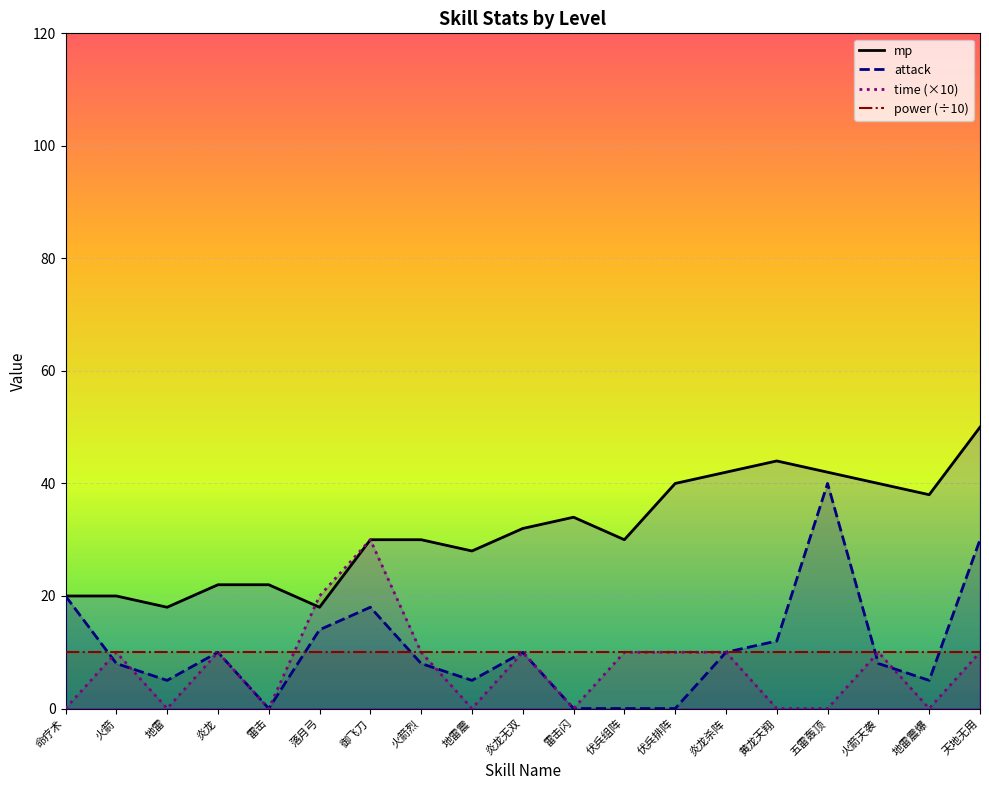

At how many categories does at least one series exceed 4?

19